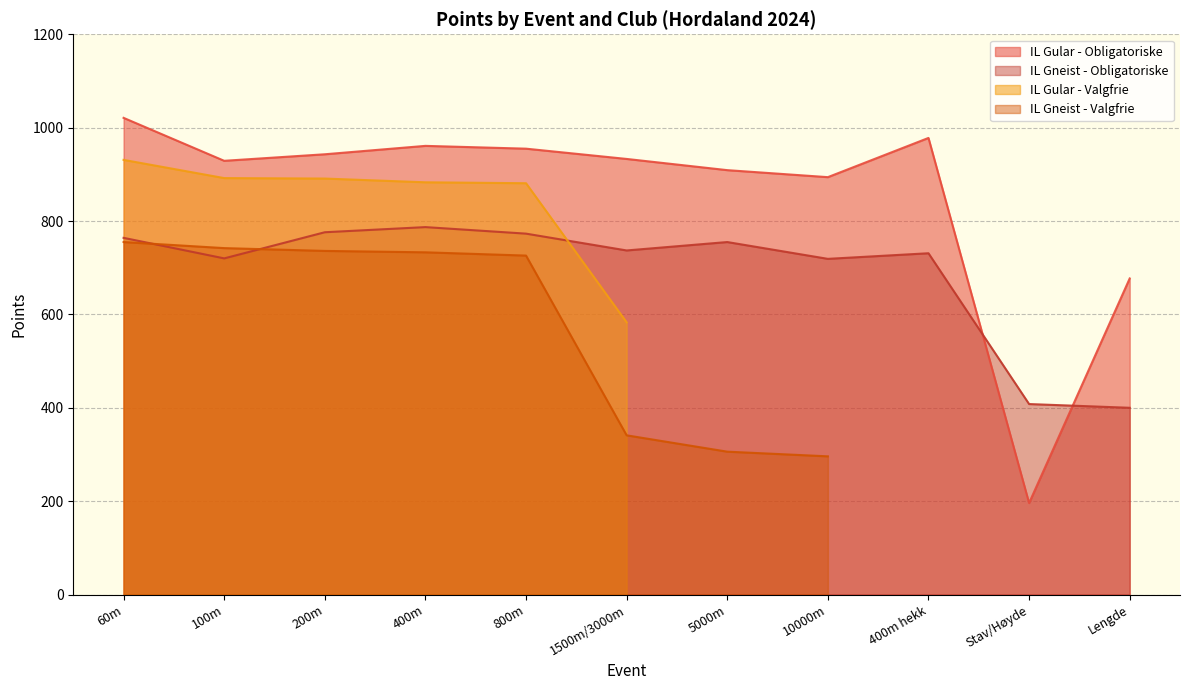

How many times do IL Gular - Obligatoriske and IL Gneist - Obligatoriske cross each other?

2